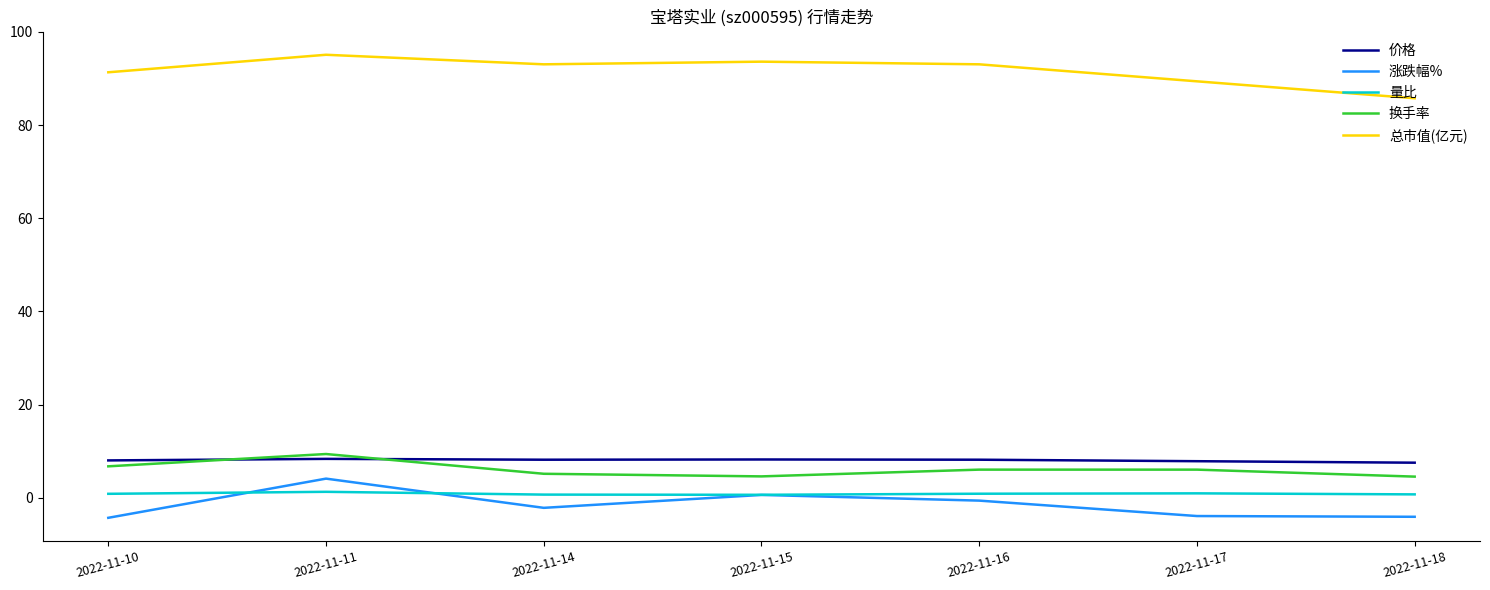

Is it true that 价格 equals 8.3 at 2022-11-11?

True